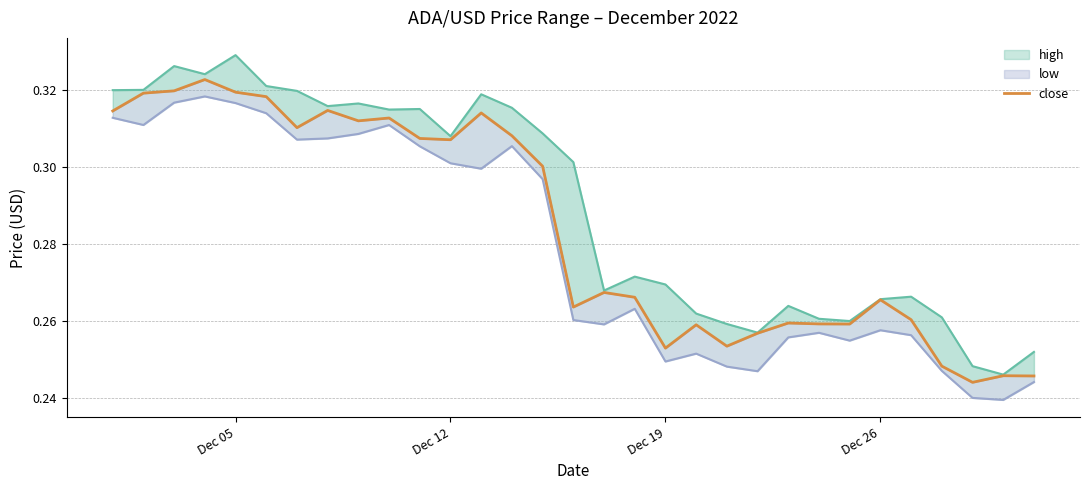

What is the difference between the maximum and minimum values?

0.1